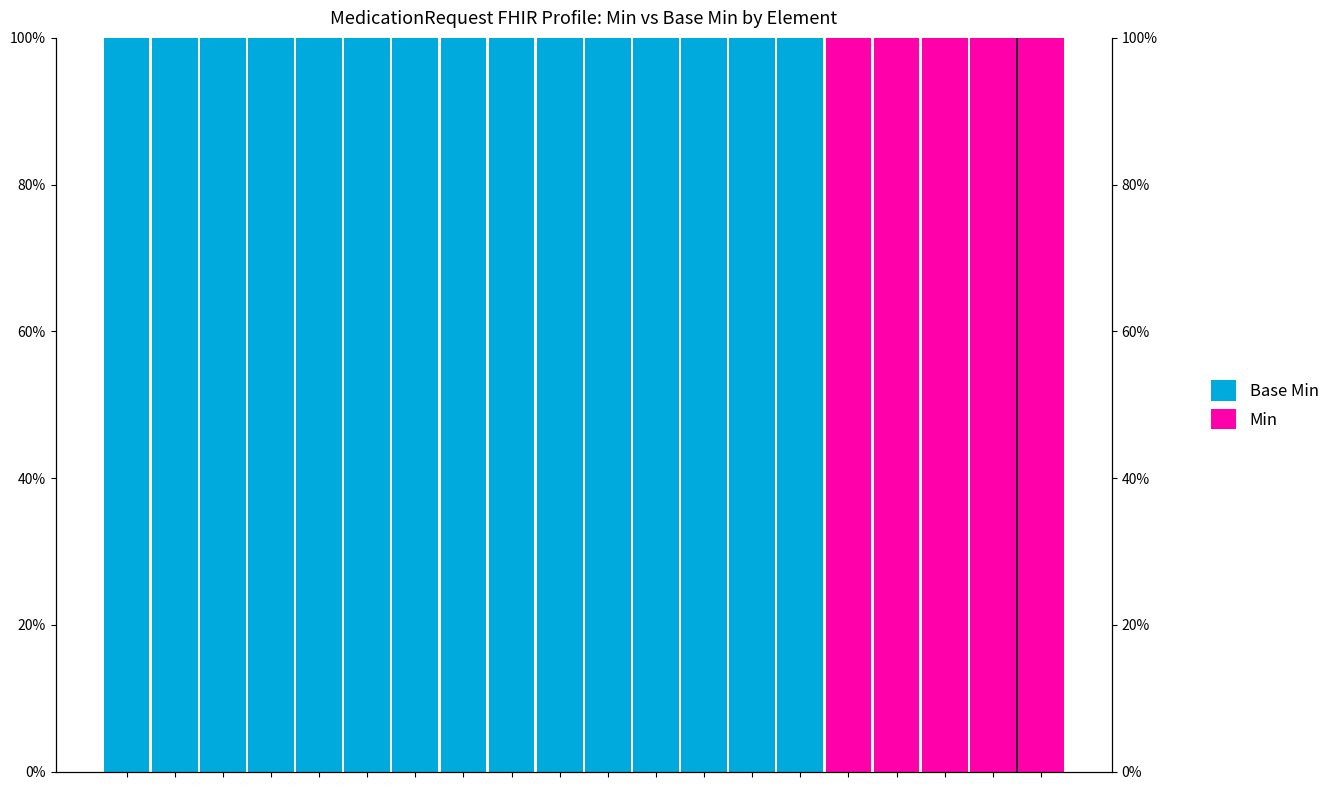

Read the Base Min value at 10.

100